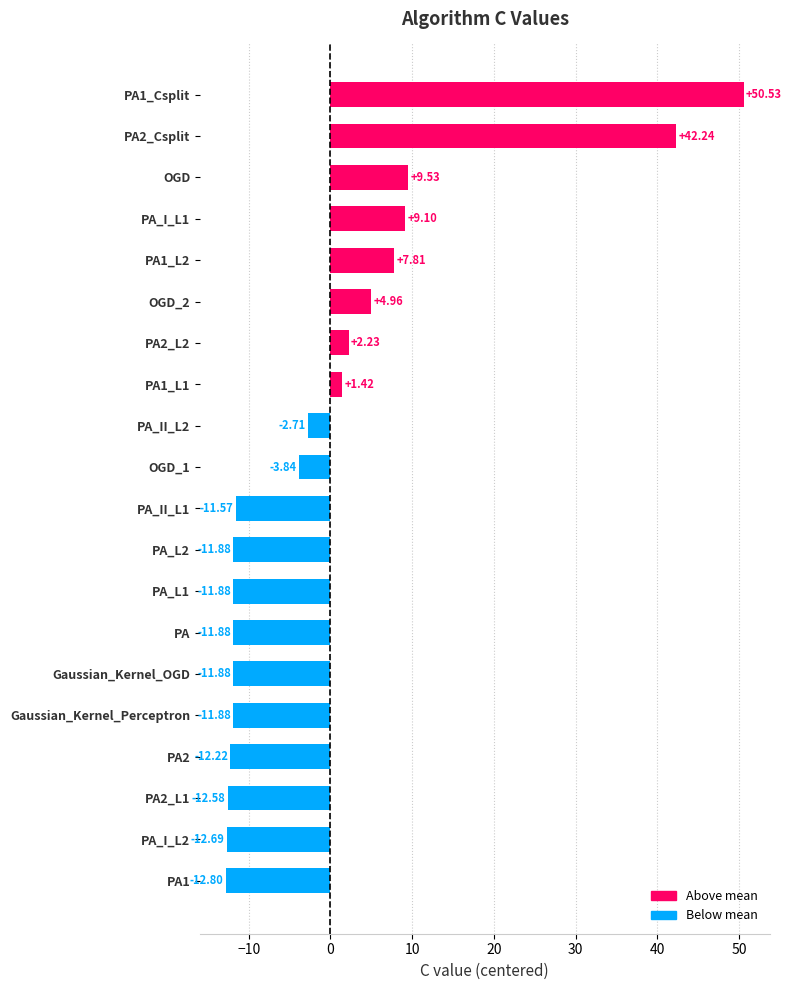

Where is the data nearest to the value 18?

OGD